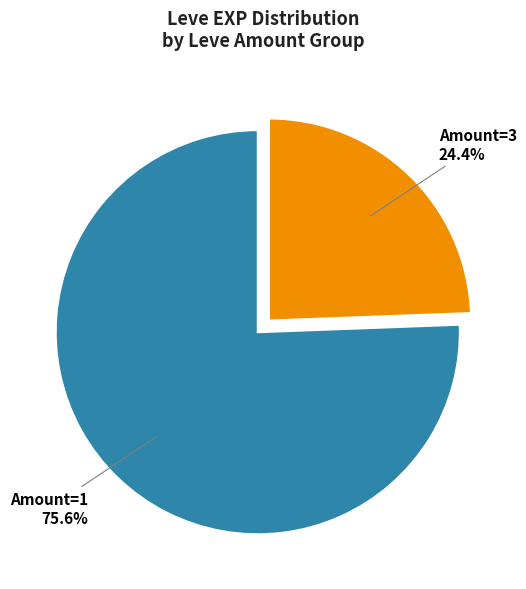

What percentage do Amount=3 and Amount=1 together represent?

100.0%